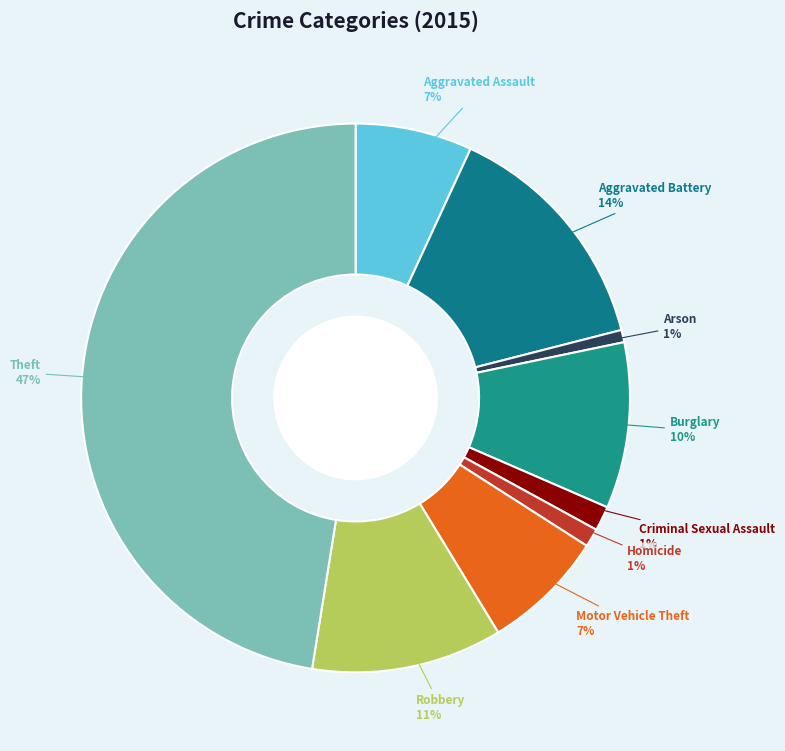

To the nearest percent, what is the average slice percentage?

11%